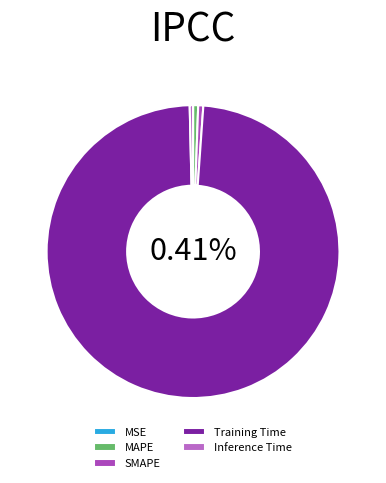

How many segments does this pie chart have?

5